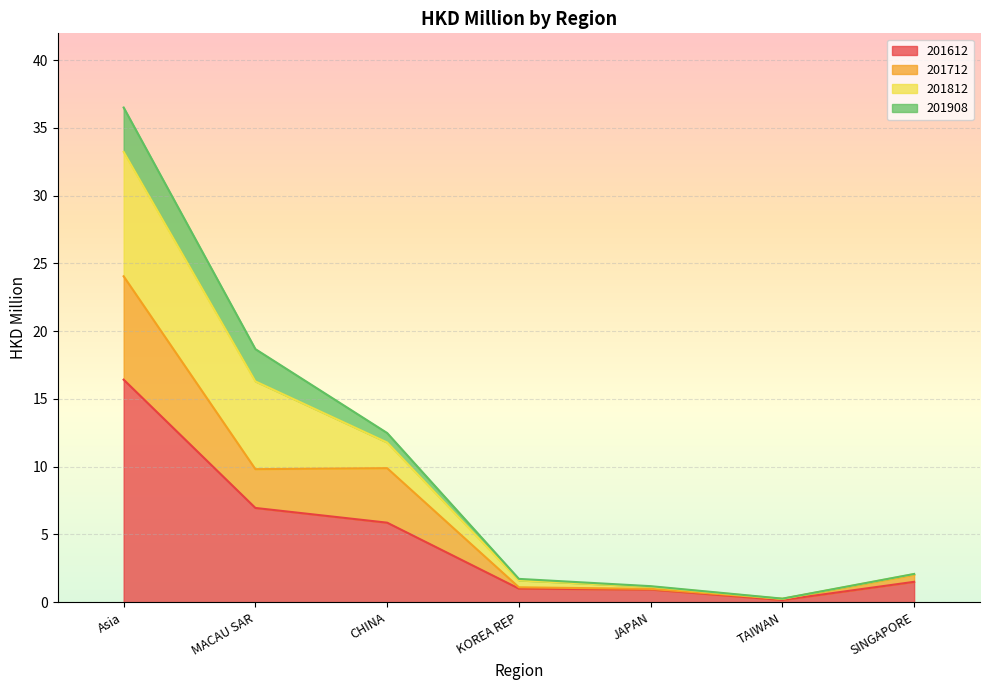

Which category has the highest value in the 201612 series?

Asia